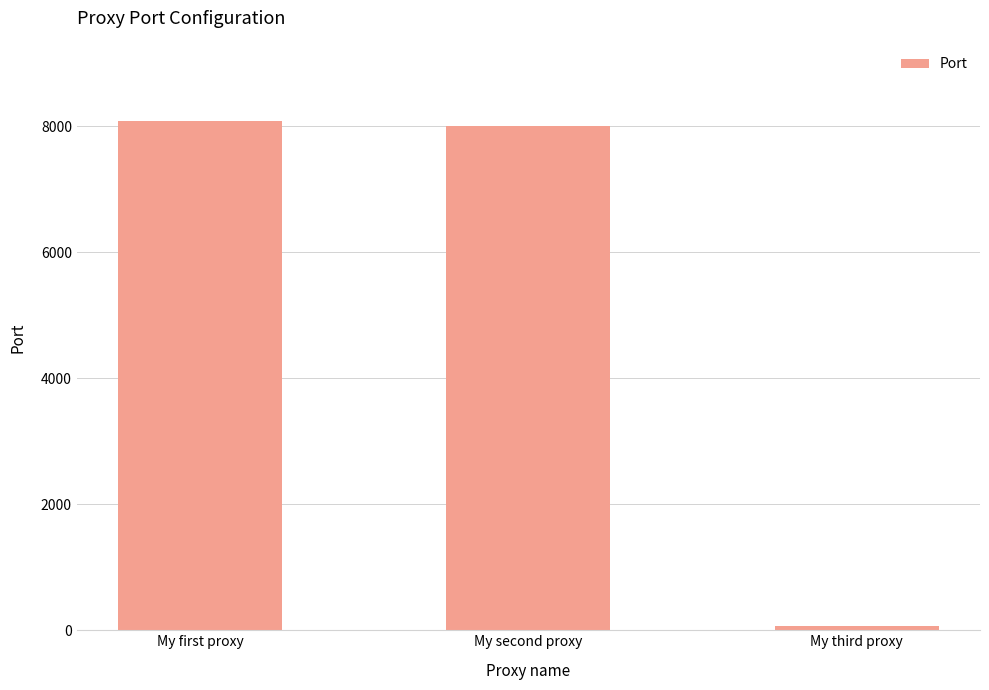

What is the change in value from My first proxy to My second proxy?

-80